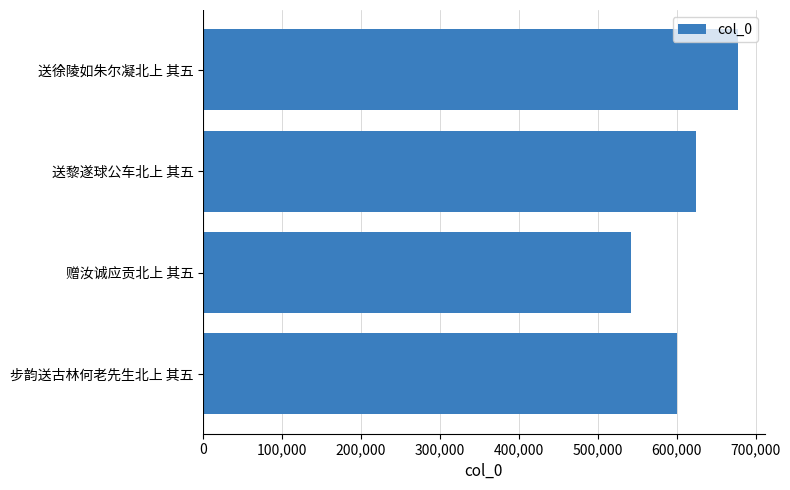

The value at 赠汝诚应贡北上 其五 is 541498. True or false?

True